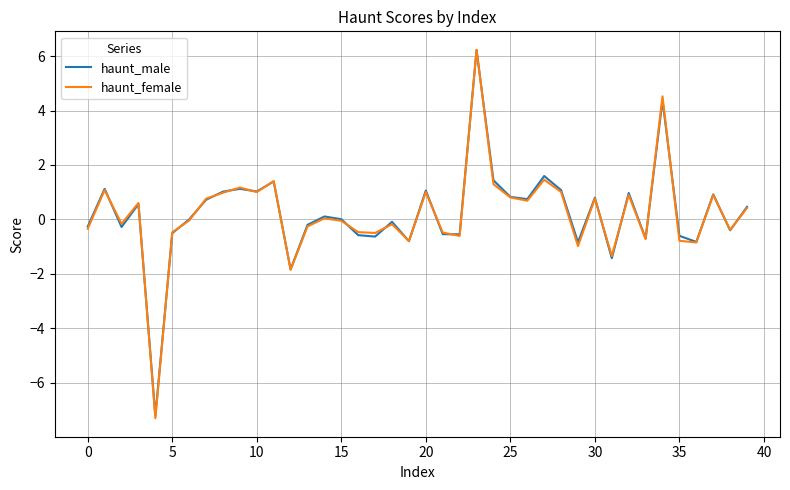

What is the highest value of the haunt_female series?

6.2